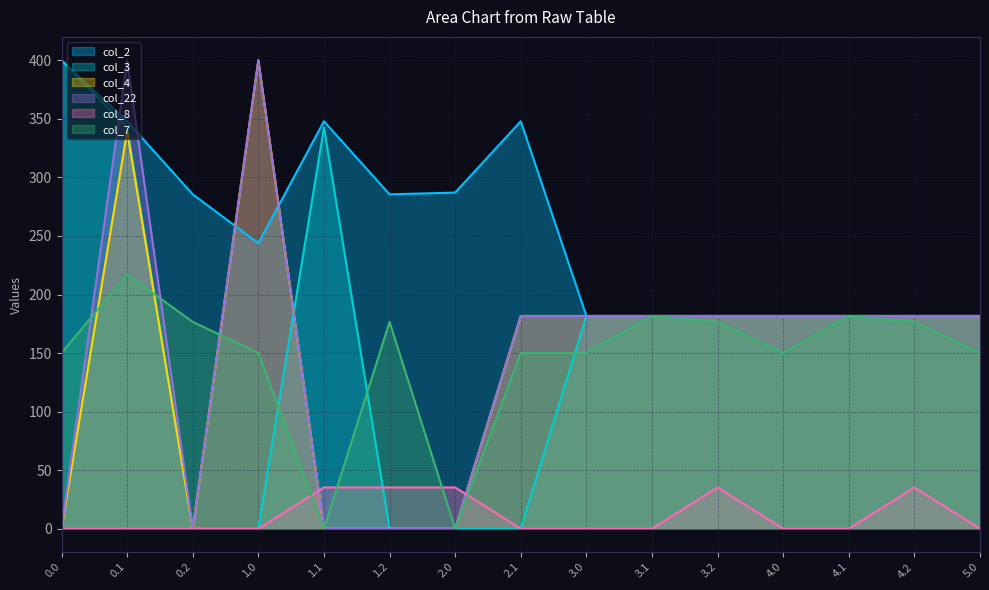

What is the sum of all col_3 values?

2357.0